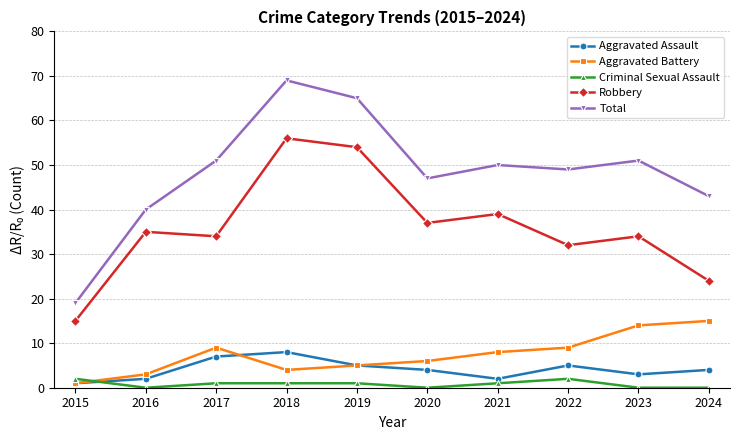

Which series ends up on top after the final intersection of Criminal Sexual Assault and Aggravated Assault?

Aggravated Assault